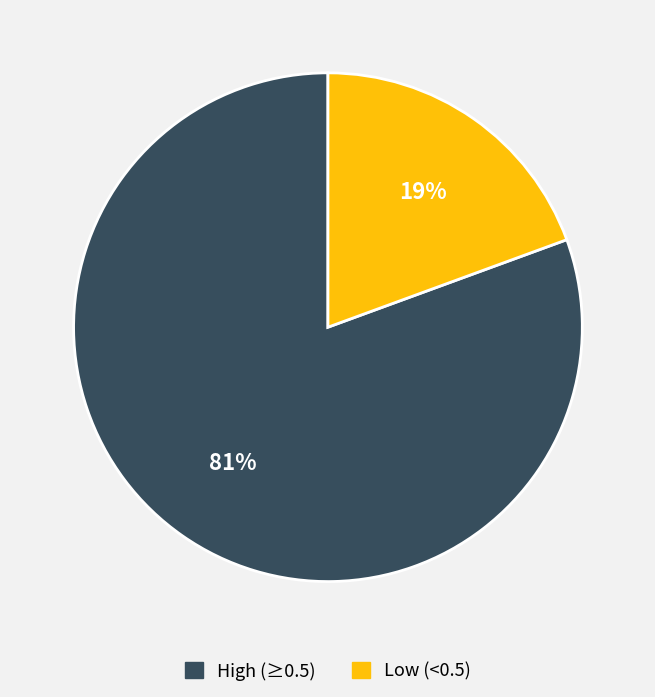

Rank the categories by value from highest to lowest.

High (≥0.5), Low (<0.5)